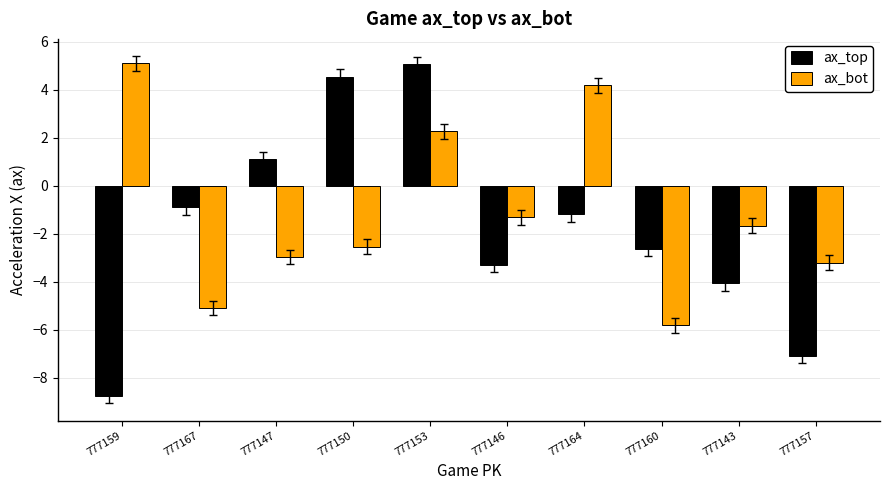

Rank the series at 777157 from highest to lowest value.

ax_bot, ax_top